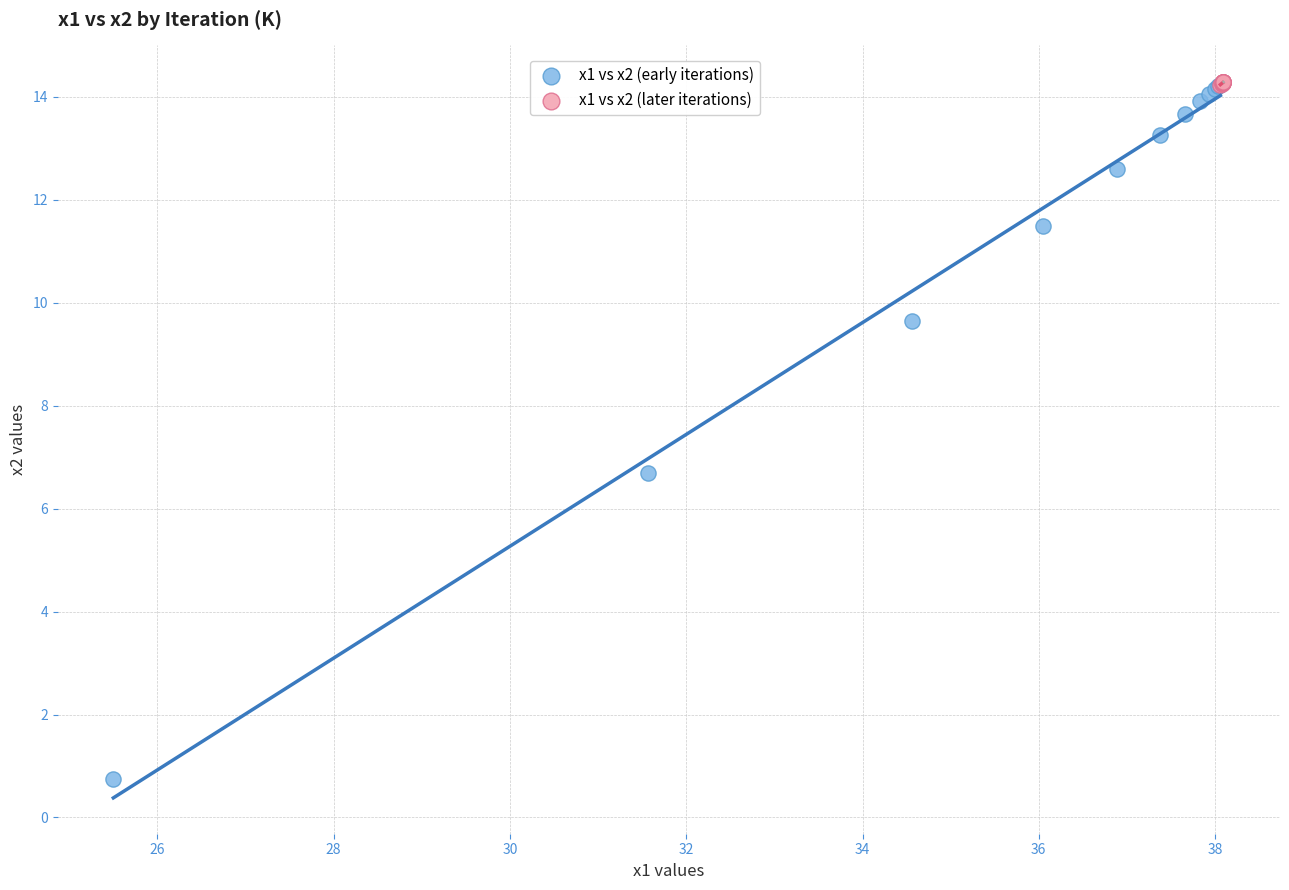

Which series has the widest spread of Y values?

x1 vs x2 (early iterations)